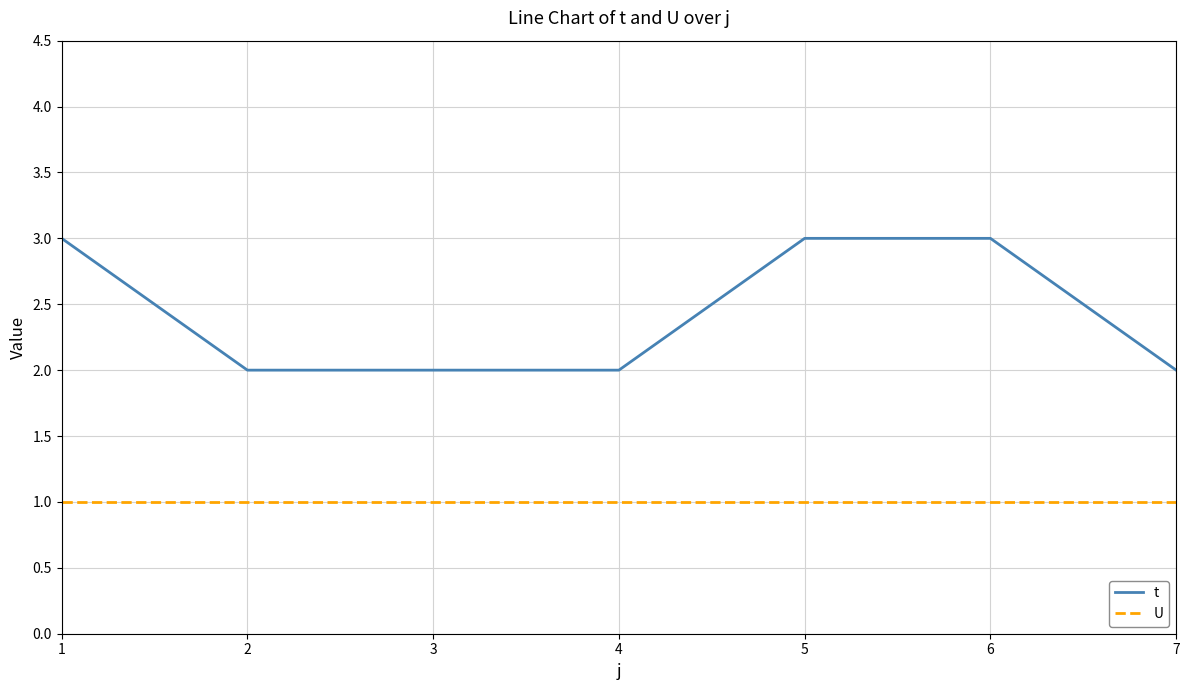

The U series shows 0 at 2. True or false?

False